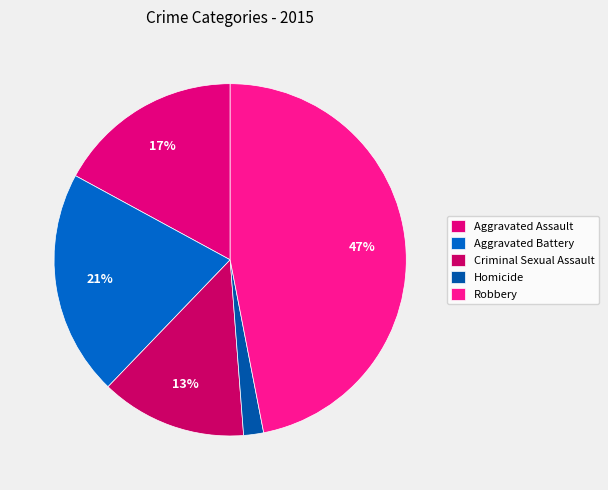

Which slice is the largest?

Robbery